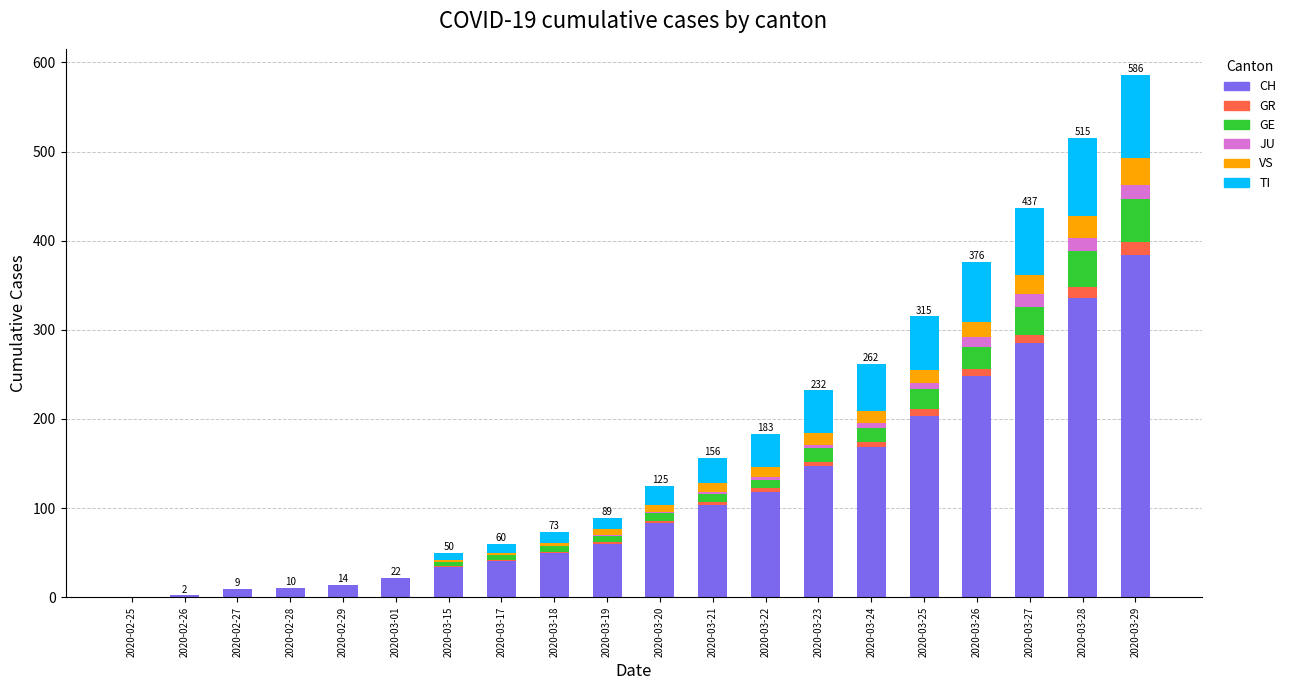

What is the highest value of the CH series?

384